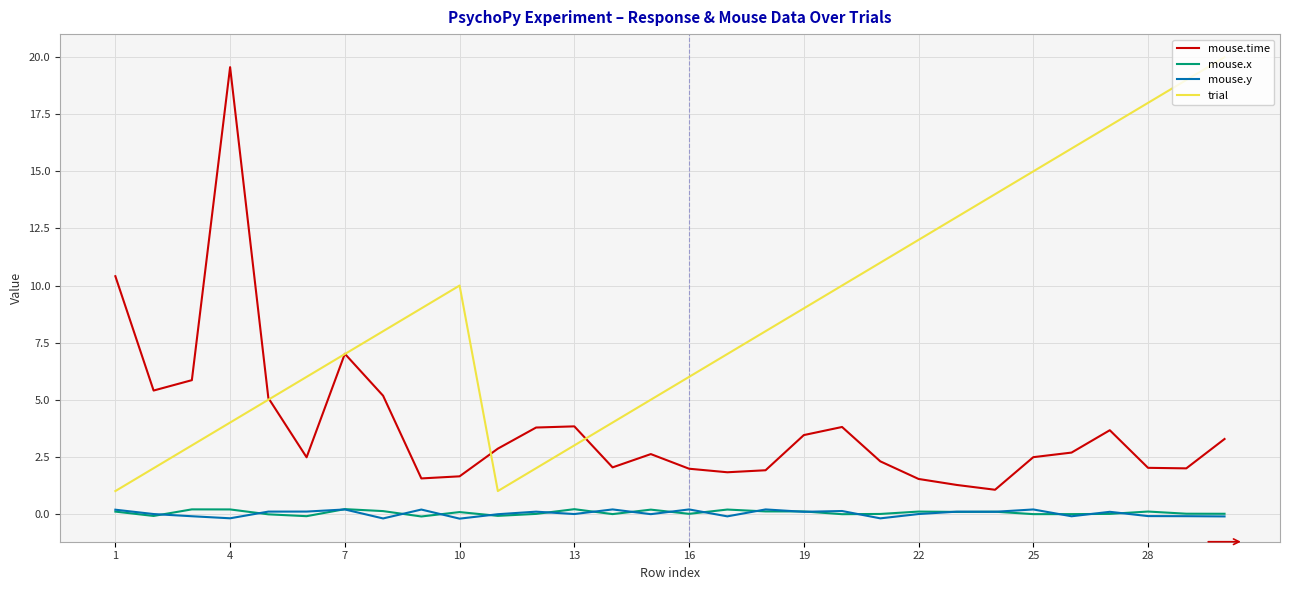

True or false: mouse.y and mouse.time intersect in this chart.

False